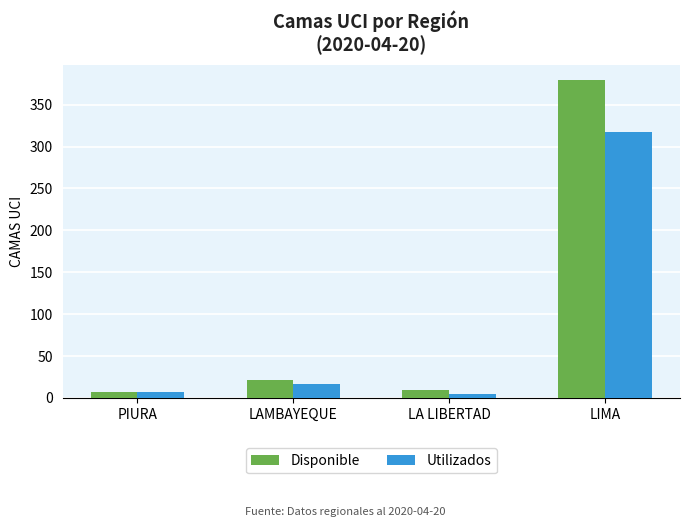

What is the minimum value for Disponible?

7